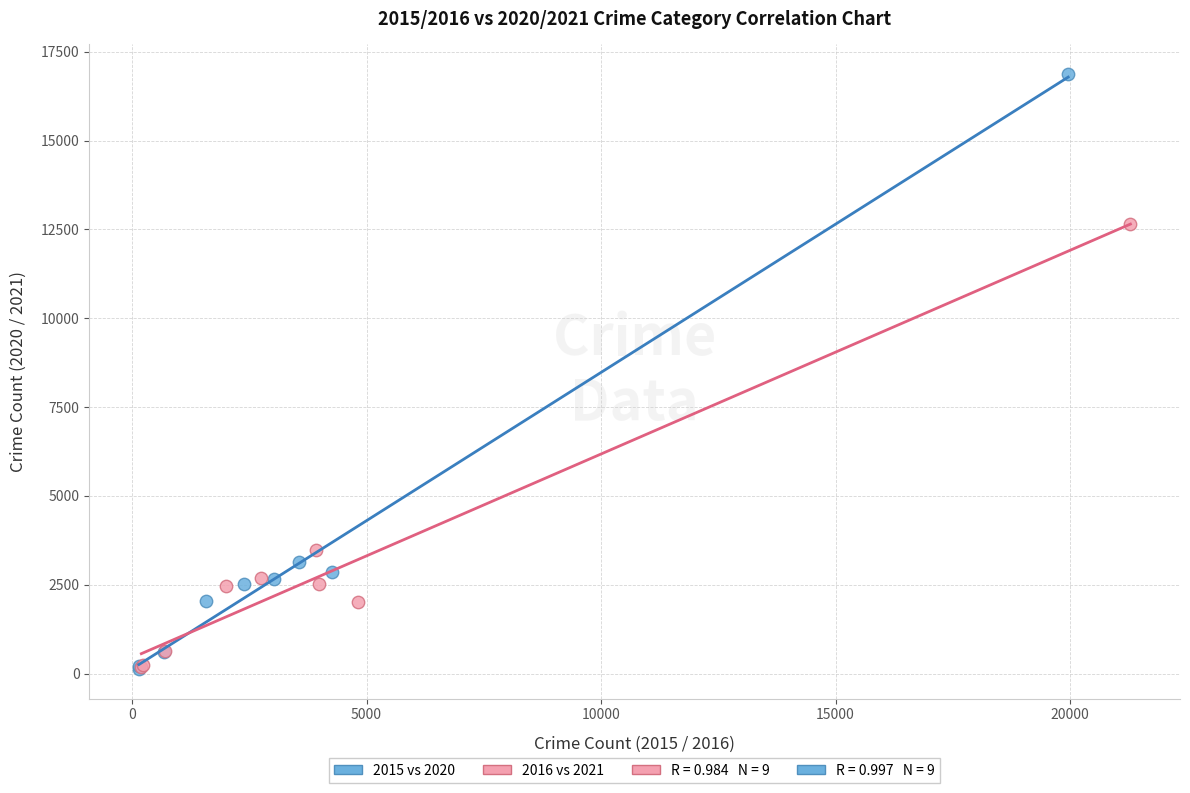

Which series reaches the maximum Y coordinate?

2015 vs 2020